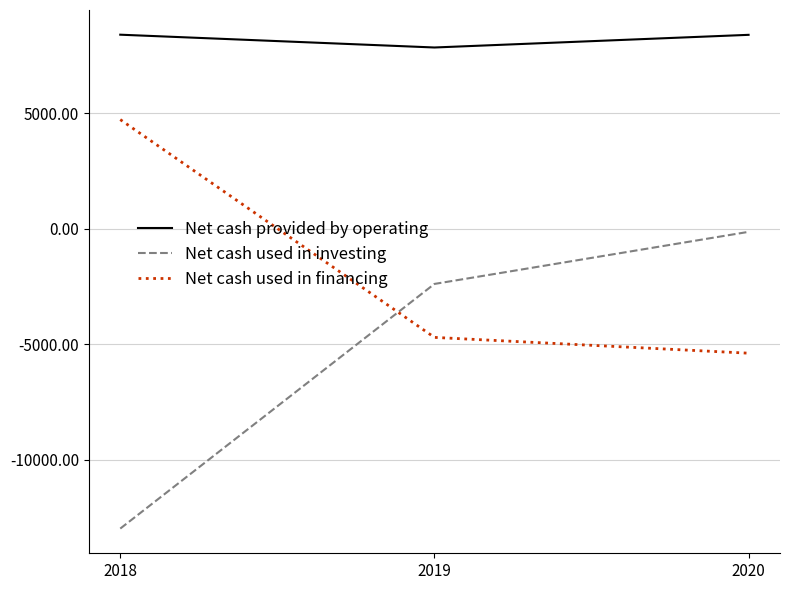

What is the difference between the highest and lowest values at 2020?

13781